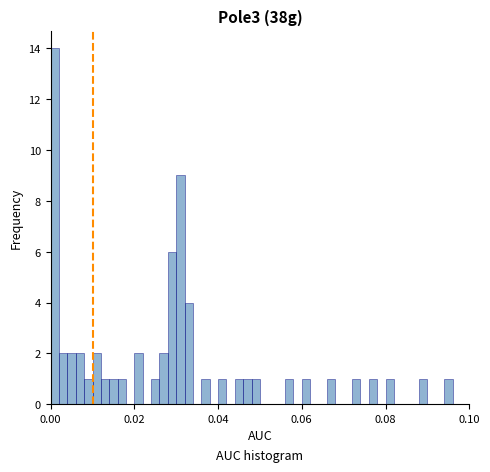

Read against the x-axis, roughly where is the centre of the tallest bar?

0.002